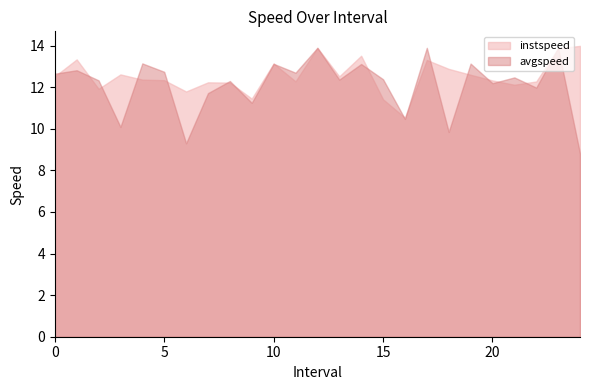

True or false: instspeed has a value of 12.5 at 13.0.

True